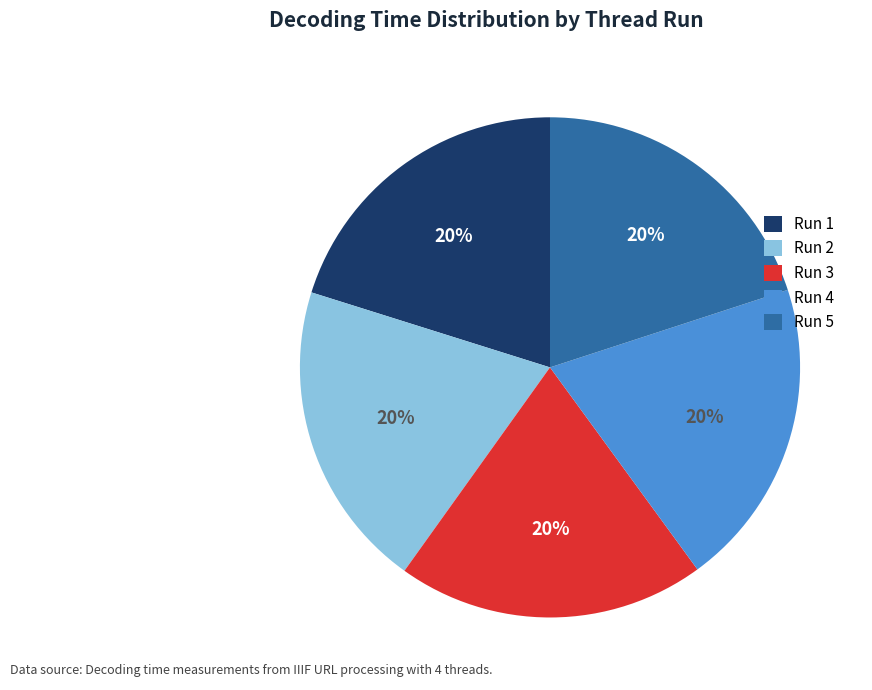

Is there a majority slice in this chart?

No